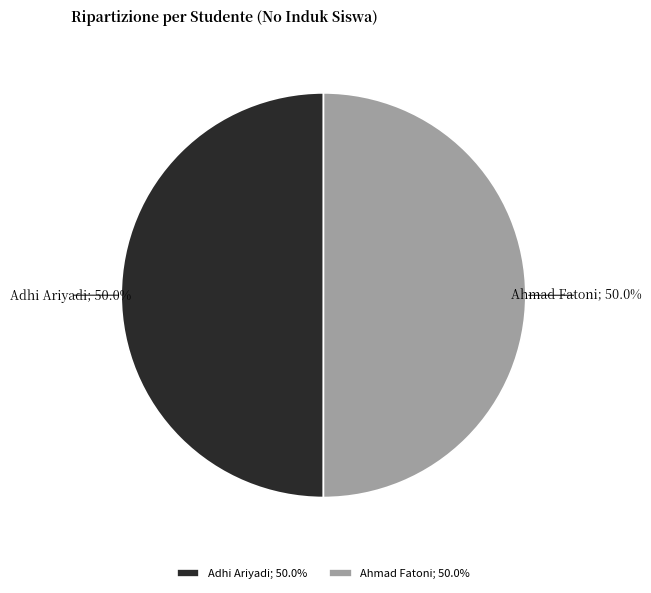

What is the total percentage of Ahmad Fatoni; 50.0% and Adhi Ariyadi; 50.0%?

100.0%